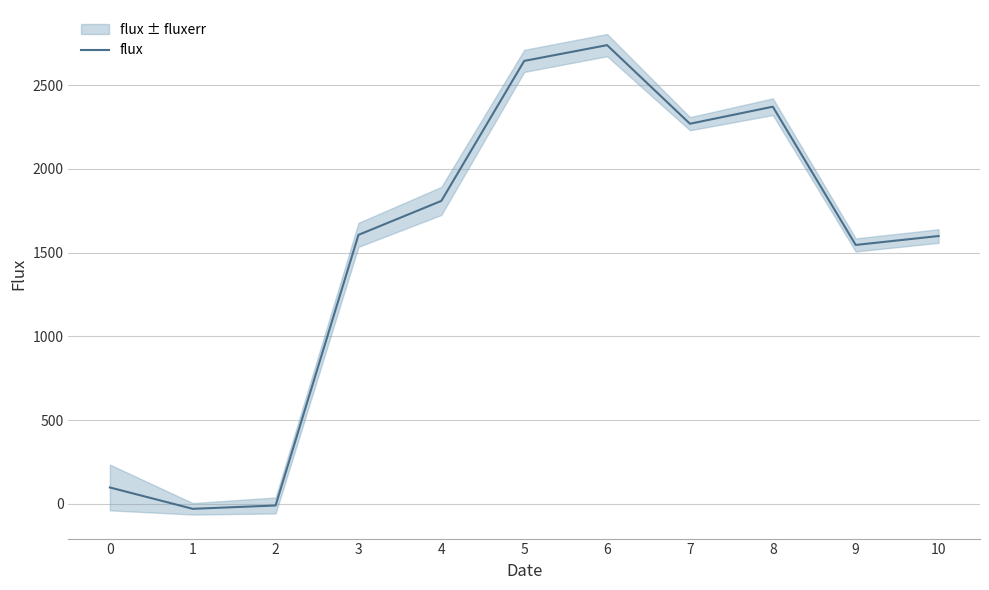

What is the difference between the second highest and minimum values?

2676.6